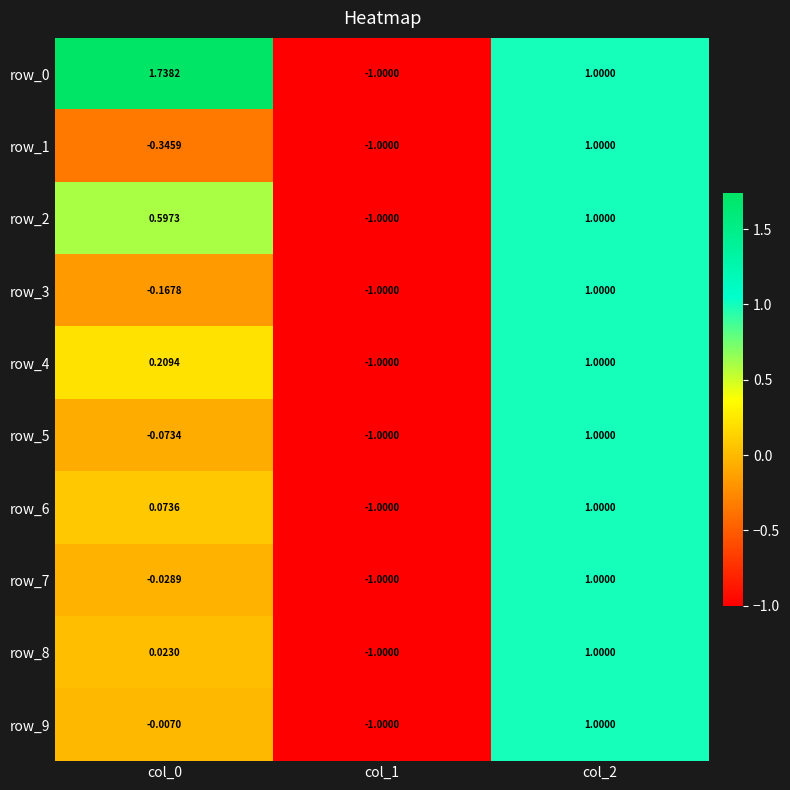

Is the value of row_5 at col_0 greater than the value of row_1 at col_1?

Yes